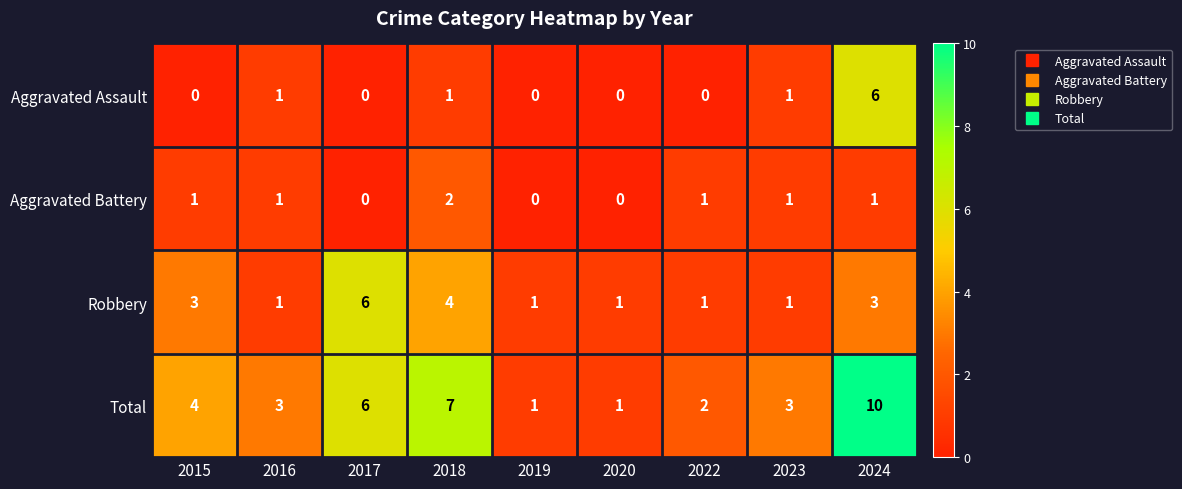

Which label corresponds to the largest value in the chart?

2024